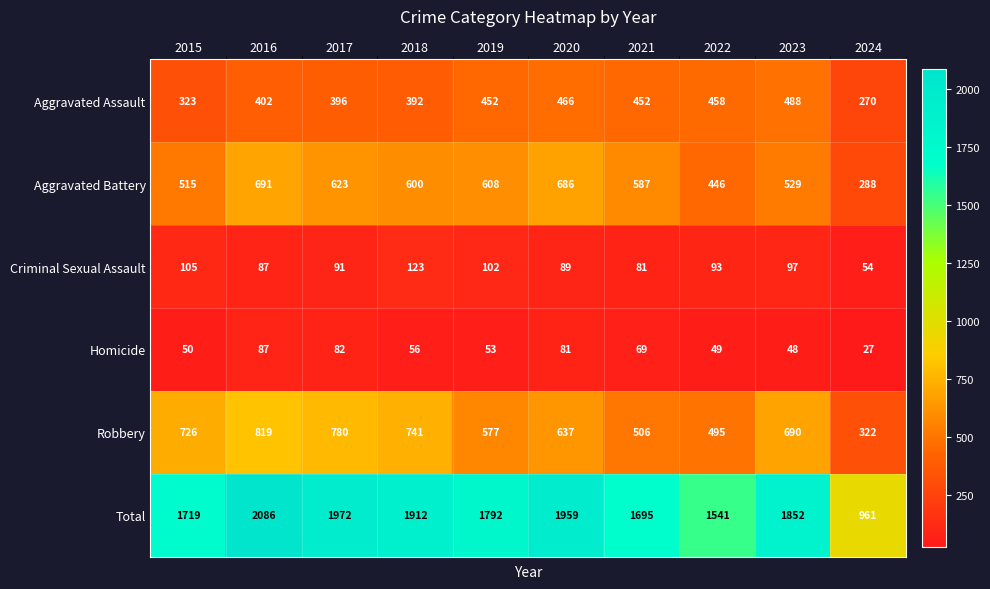

At how many categories does at least one series exceed 1347?

9